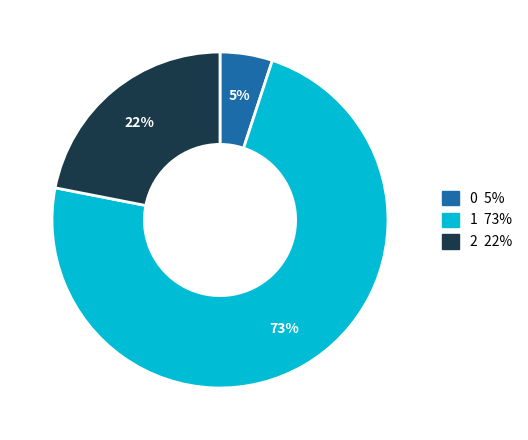

Count the number of slices in the pie.

3